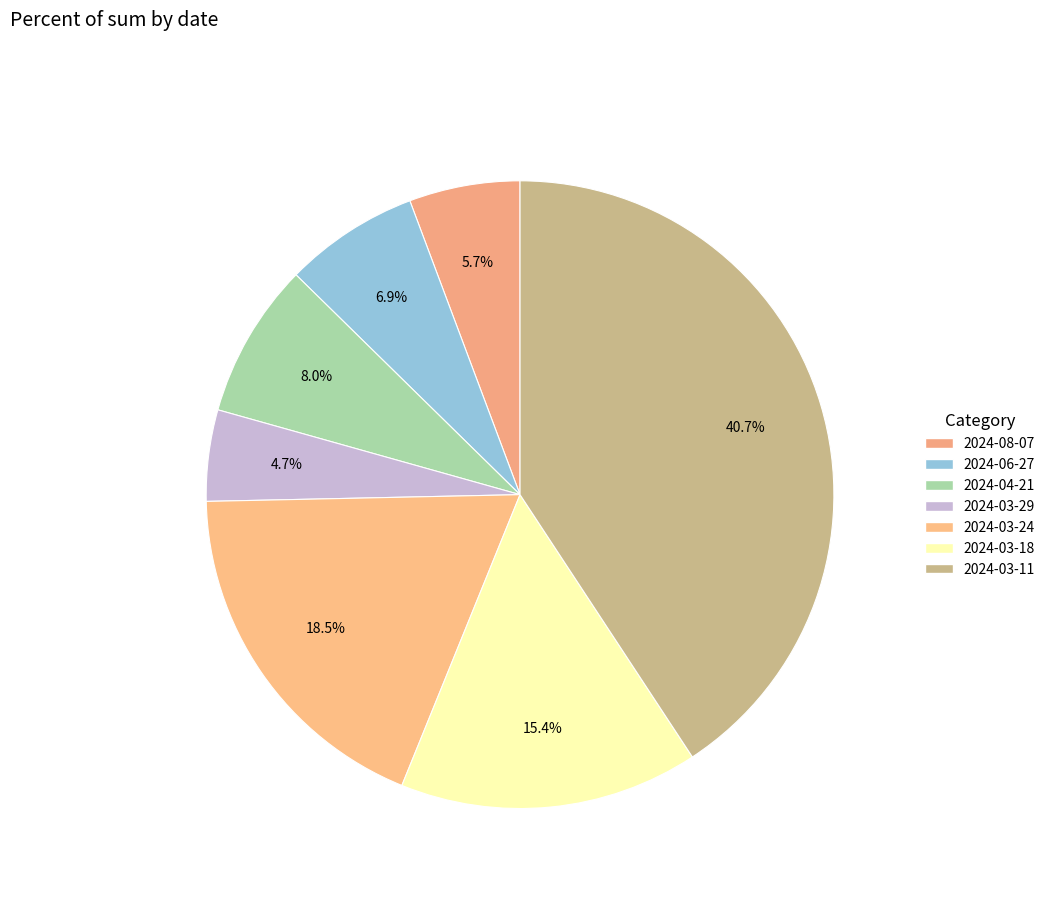

What is the total percentage of 2024-03-29 and 2024-03-18?

20.1%